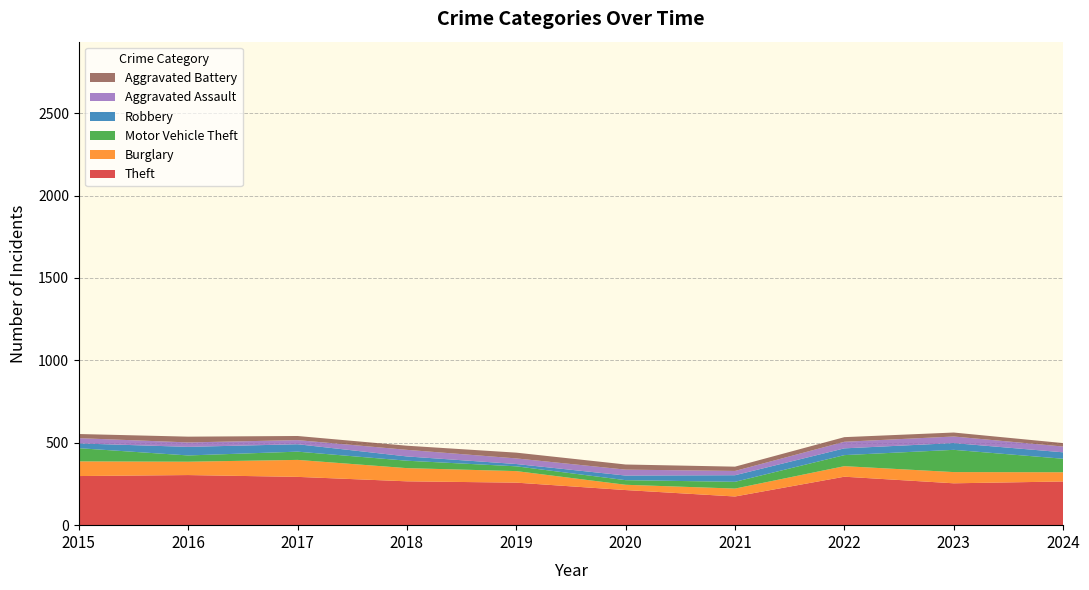

Reading left to right, list all the values displayed in this chart.

Theft: 298	304	293	266	258	213	174	294	254	265
Burglary: 89	81	103	80	70	32	48	64	68	56
Motor Vehicle Theft: 80	38	50	45	29	28	41	67	135	82
Robbery: 29	52	45	26	14	28	40	41	41	39
Aggravated Assault: 32	27	25	40	34	36	26	40	40	35
Aggravated Battery: 25	35	25	25	35	31	26	28	24	21